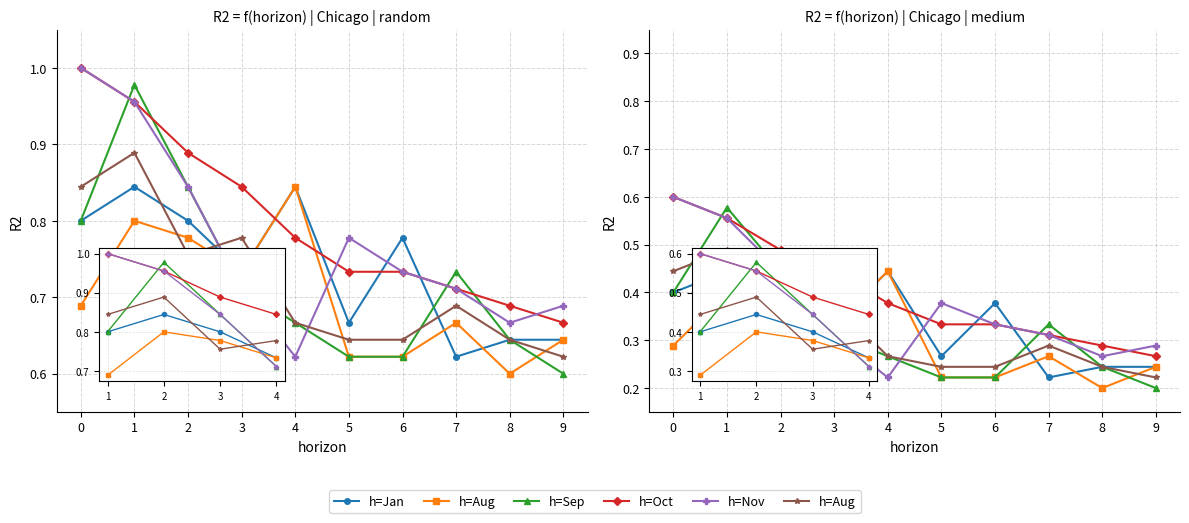

At which label is September 2021 closest to 0?

9